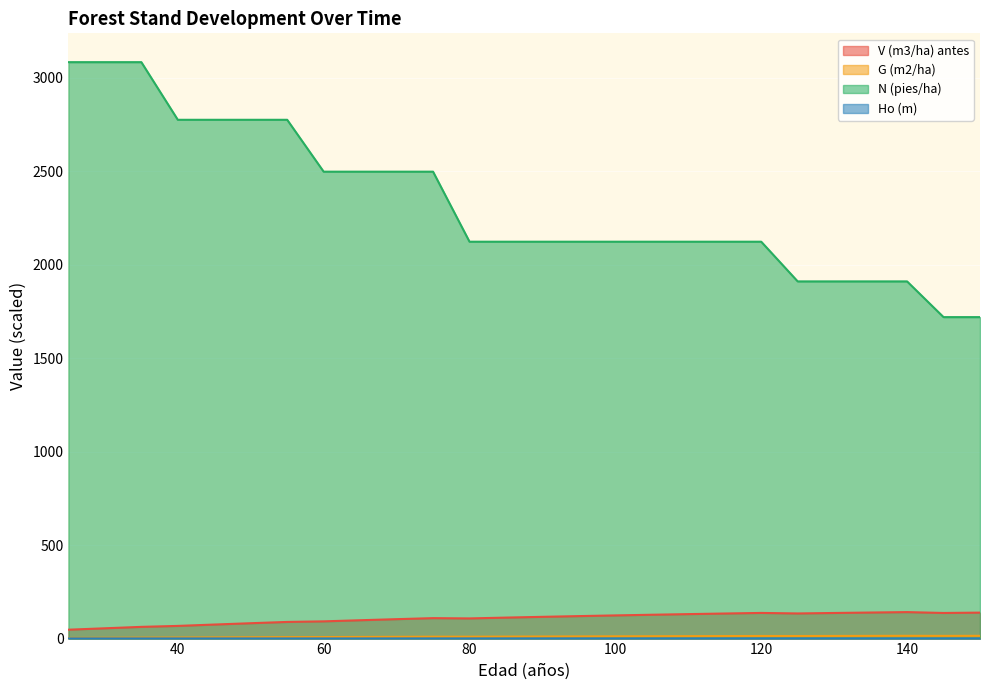

Rank the series at 130 from highest to lowest value.

N (pies/ha), V (m3/ha) antes, G (m2/ha), Ho (m)